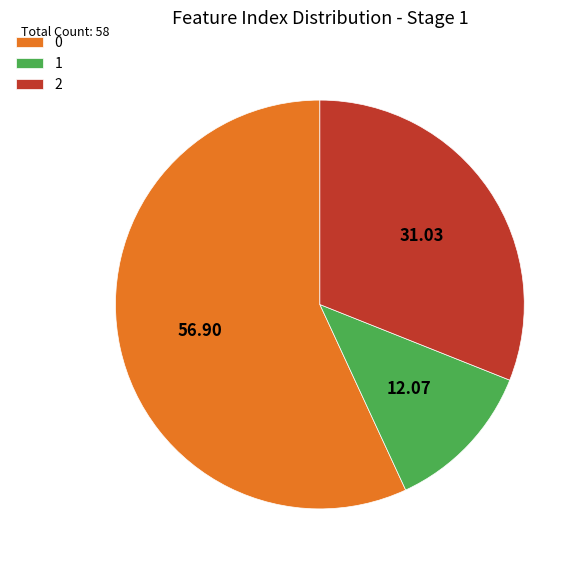

Approximately how many times larger is the value at 0 compared to 2?

1.8